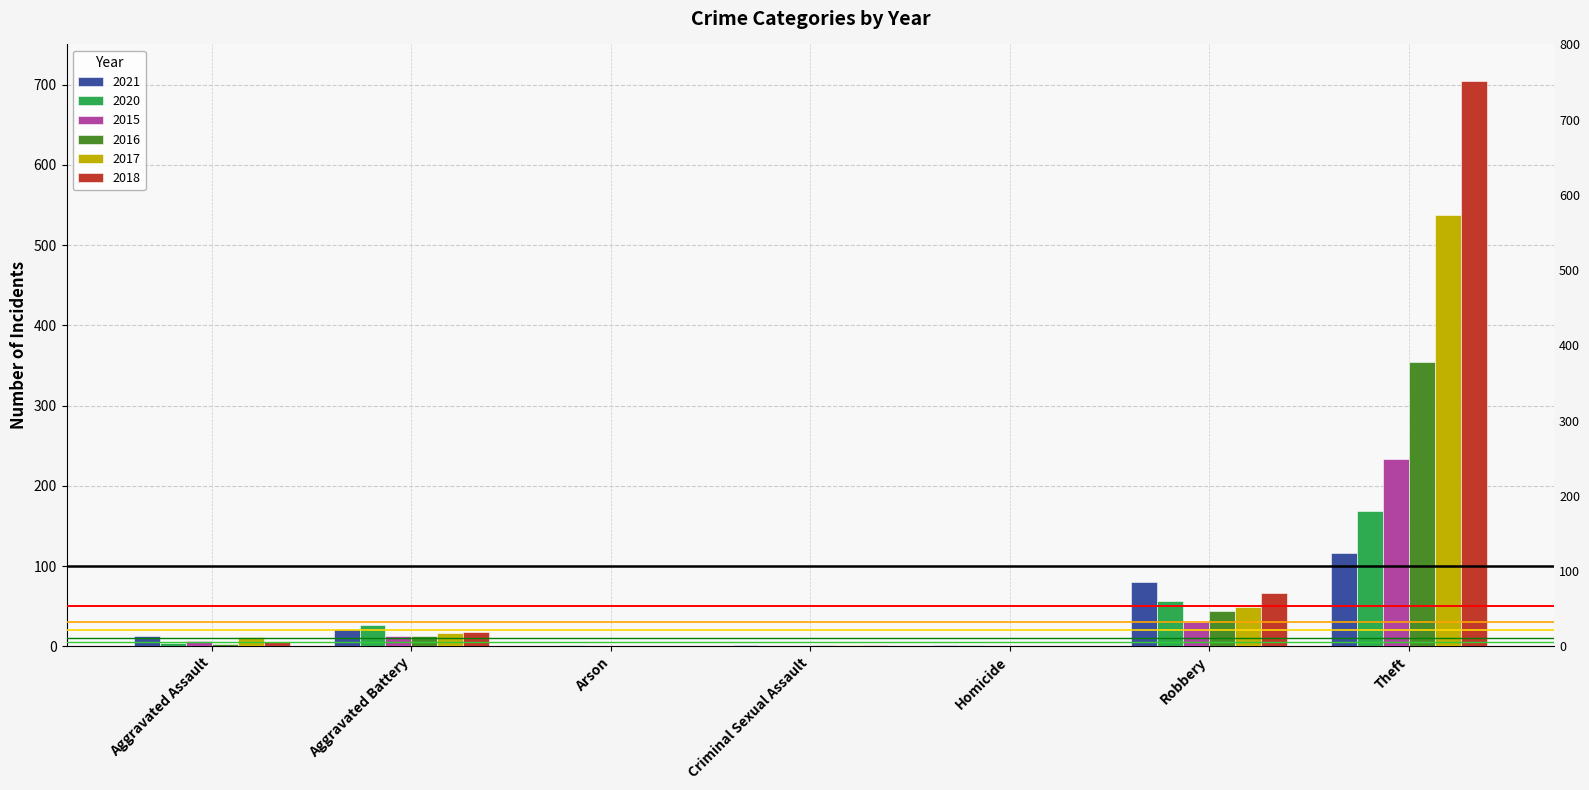

Reading right to left, list all the values displayed in this chart.

2021: 116	80	1	2	0	22	13
2020: 168	57	1	0	1	26	4
2015: 233	30	0	0	0	13	6
2016: 354	44	0	2	0	13	3
2017: 538	49	0	1	0	17	12
2018: 705	67	0	2	0	18	5